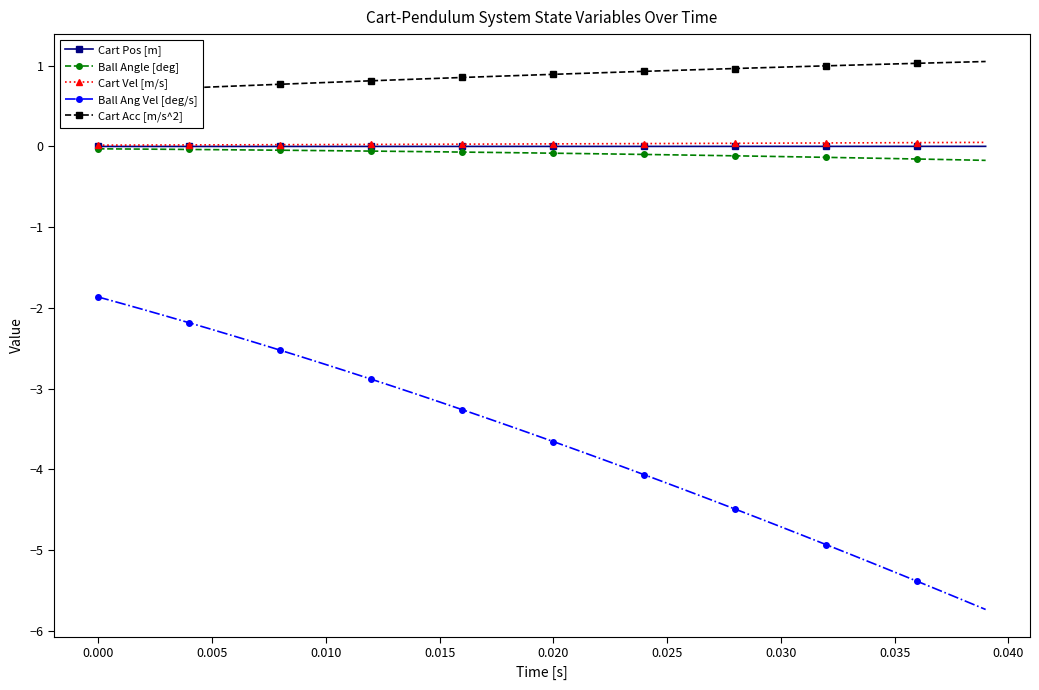

Which series has the largest total across all categories?

Cart Acc [m/s^2]